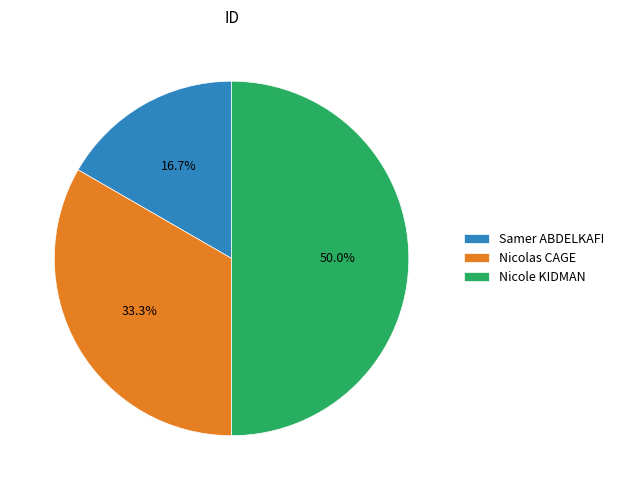

Approximately how many times larger is the value at Nicole KIDMAN compared to Nicolas CAGE?

1.5